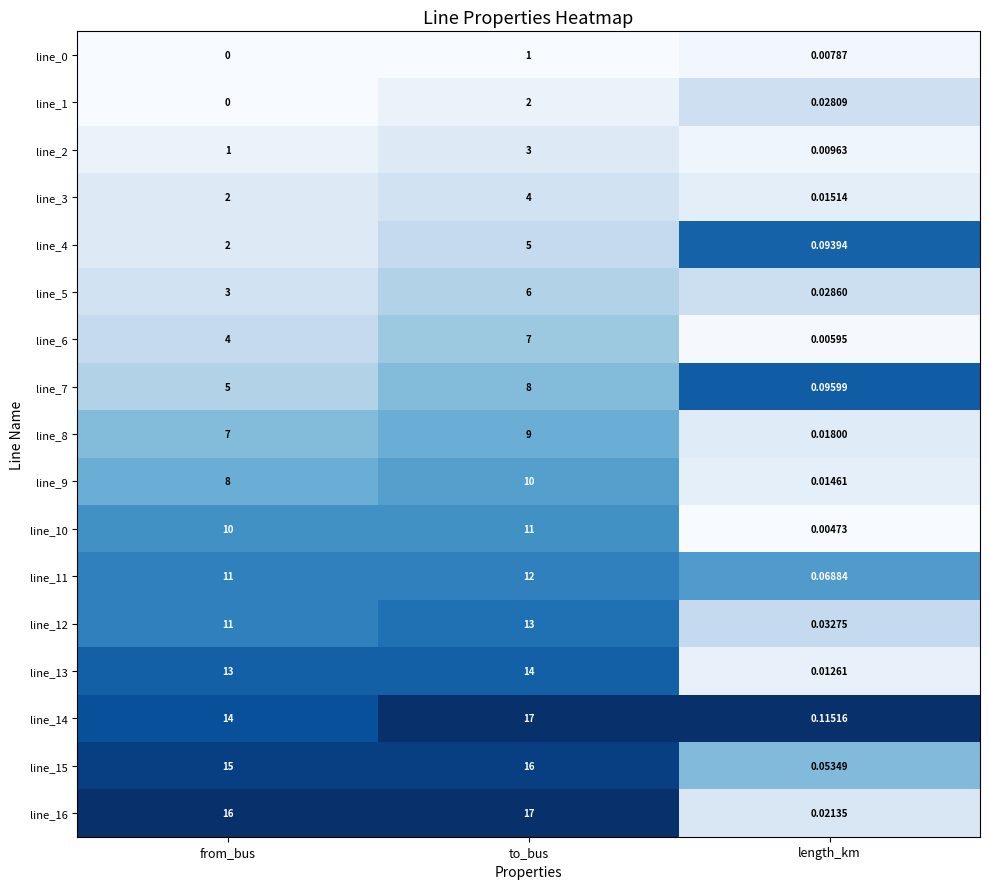

Between from_bus and length_km, which series saw the biggest shift?

line_16